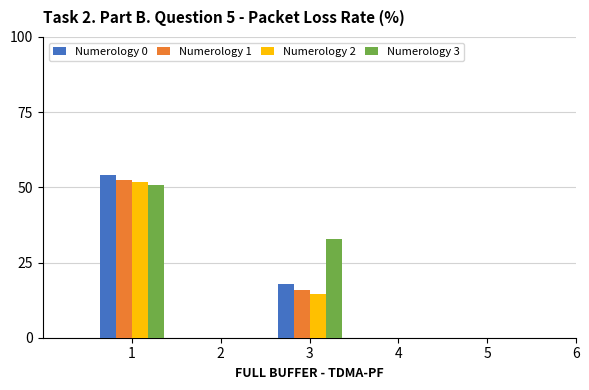

Which series has the largest total across all categories?

Numerology 3